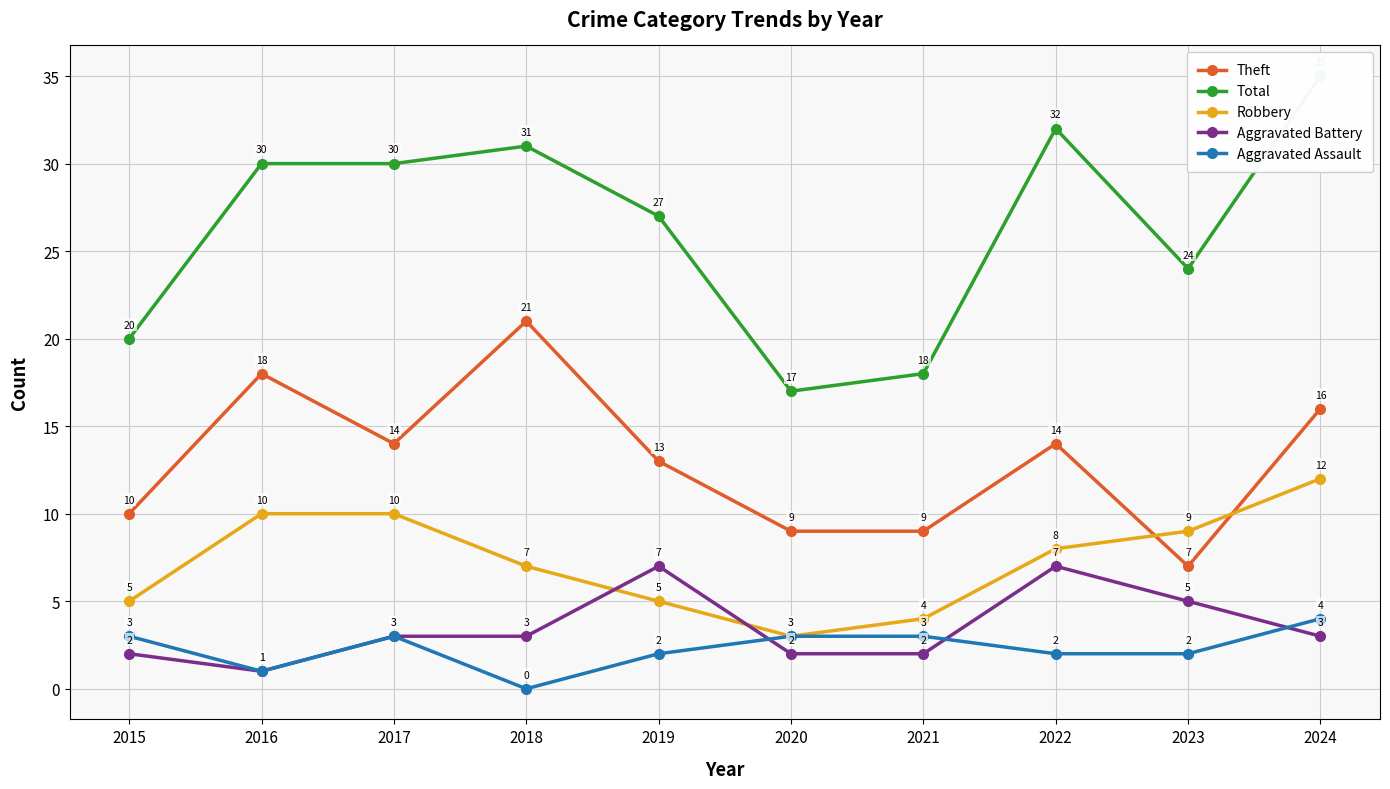

At 2019, list the series in order from smallest to largest.

Aggravated Assault, Robbery, Aggravated Battery, Theft, Total